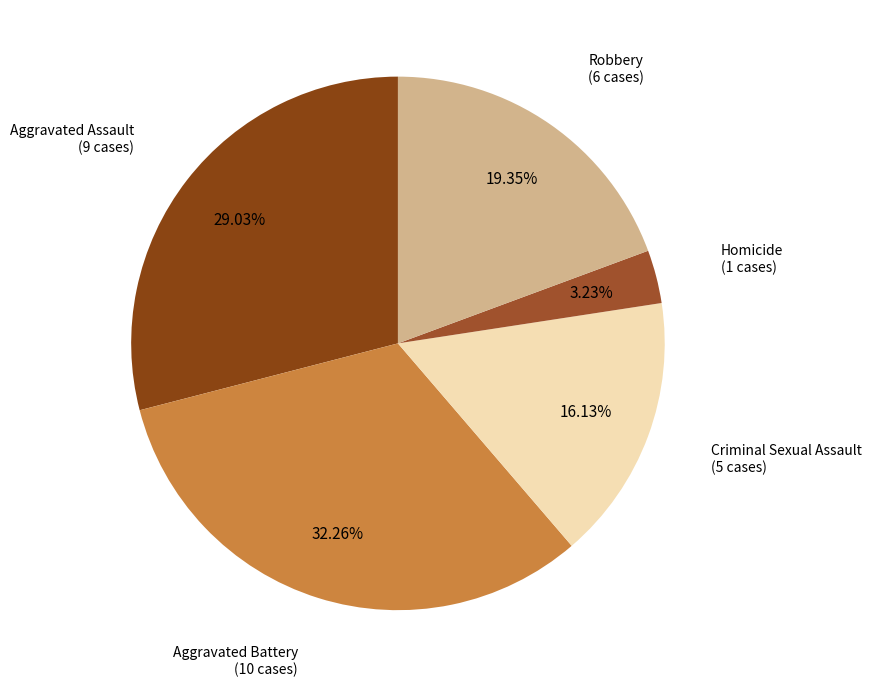

Is Criminal Sexual Assault the majority of the pie?

No